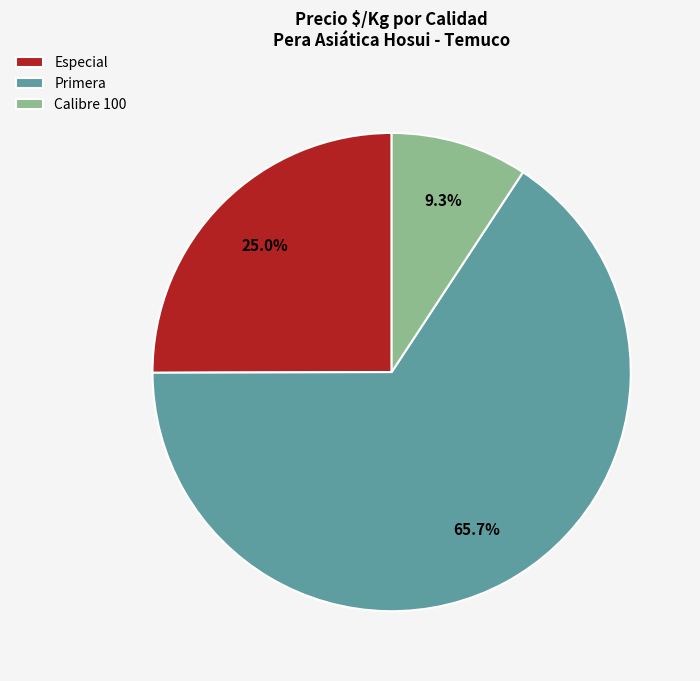

How many segments does this pie chart have?

3